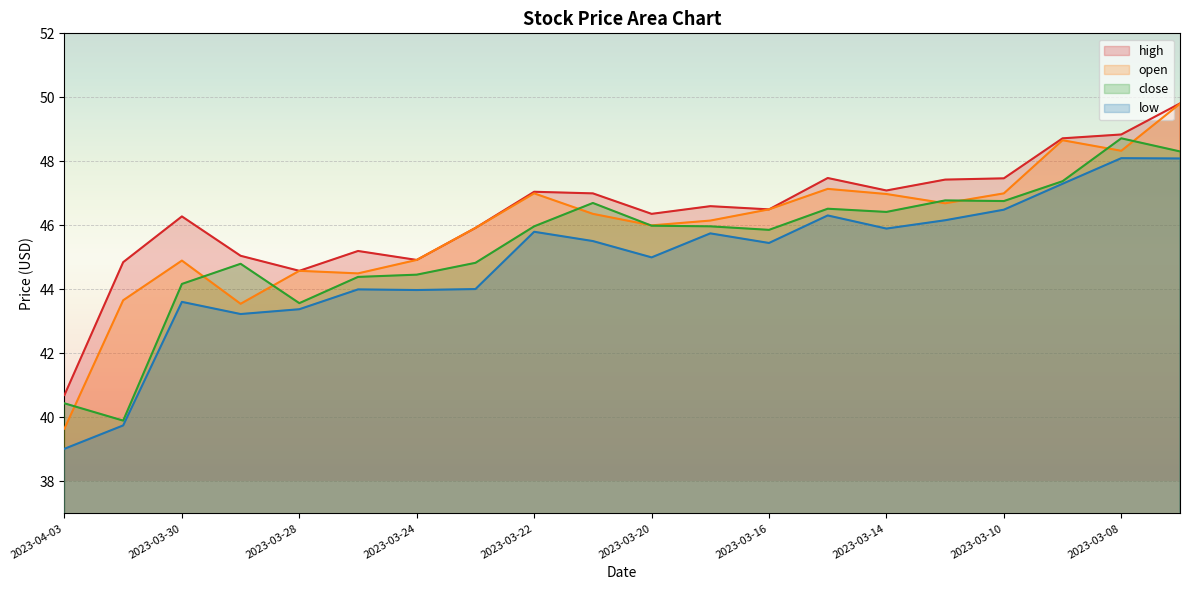

List the labels in order of low value, largest first.

2023-03-08, 2023-03-07, 2023-03-09, 2023-03-10, 2023-03-15, 2023-03-13, 2023-03-14, 2023-03-22, 2023-03-17, 2023-03-21, 2023-03-16, 2023-03-20, 2023-03-23, 2023-03-27, 2023-03-24, 2023-03-30, 2023-03-28, 2023-03-29, 2023-03-31, 2023-04-03